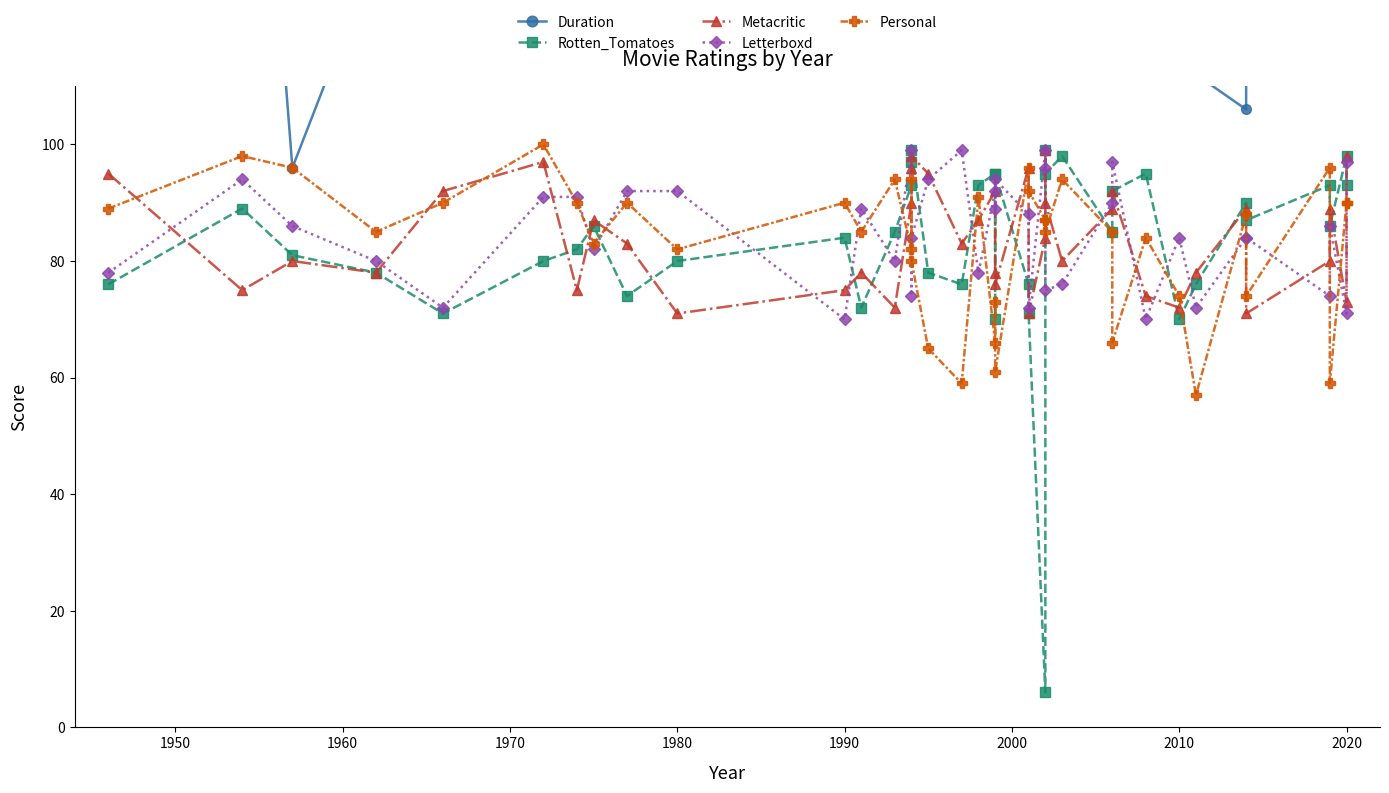

At how many categories does at least one series exceed 29?

39